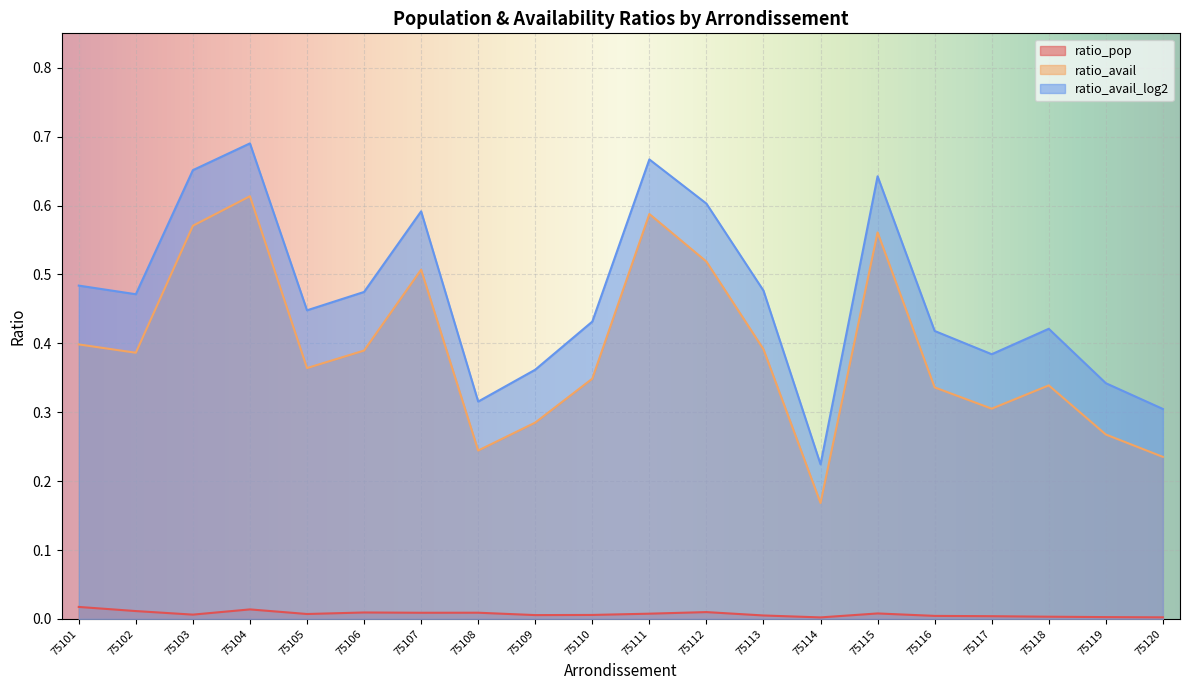

What is the sum of the ratio_avail_log2 values at 75104 and 75112?

1.3